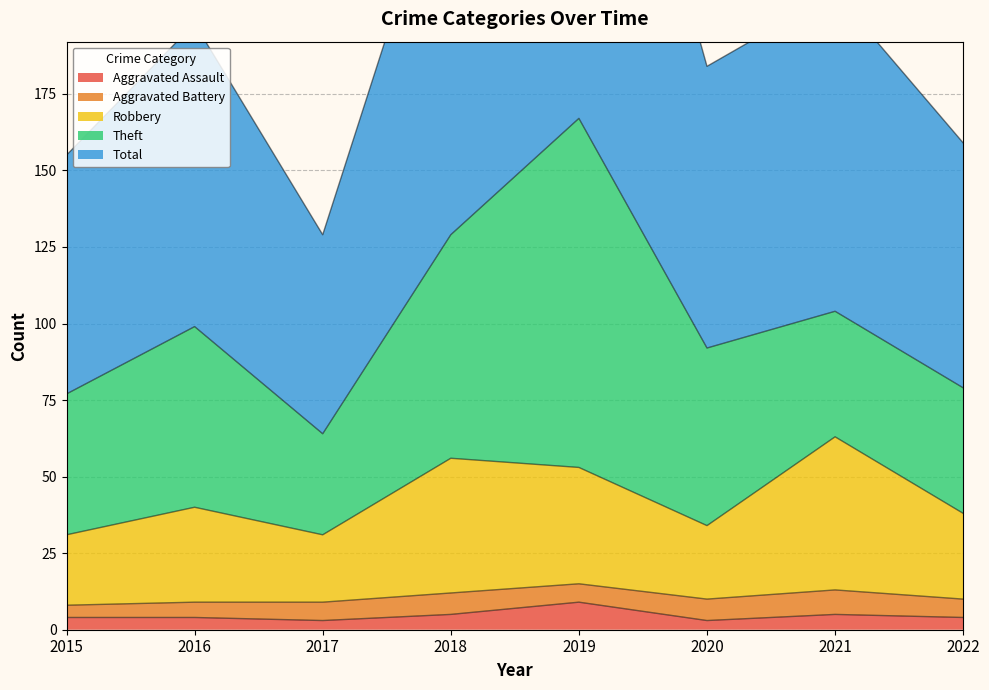

List the labels in order of Aggravated Assault value, smallest first.

2017, 2020, 2015, 2016, 2022, 2018, 2021, 2019